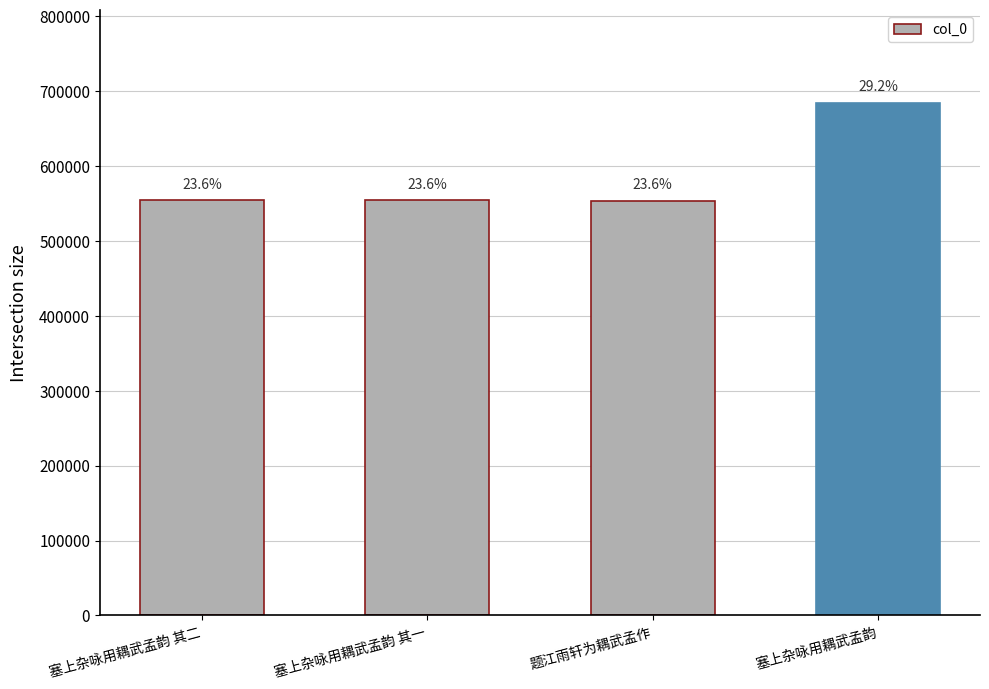

How many bars are there in total?

4